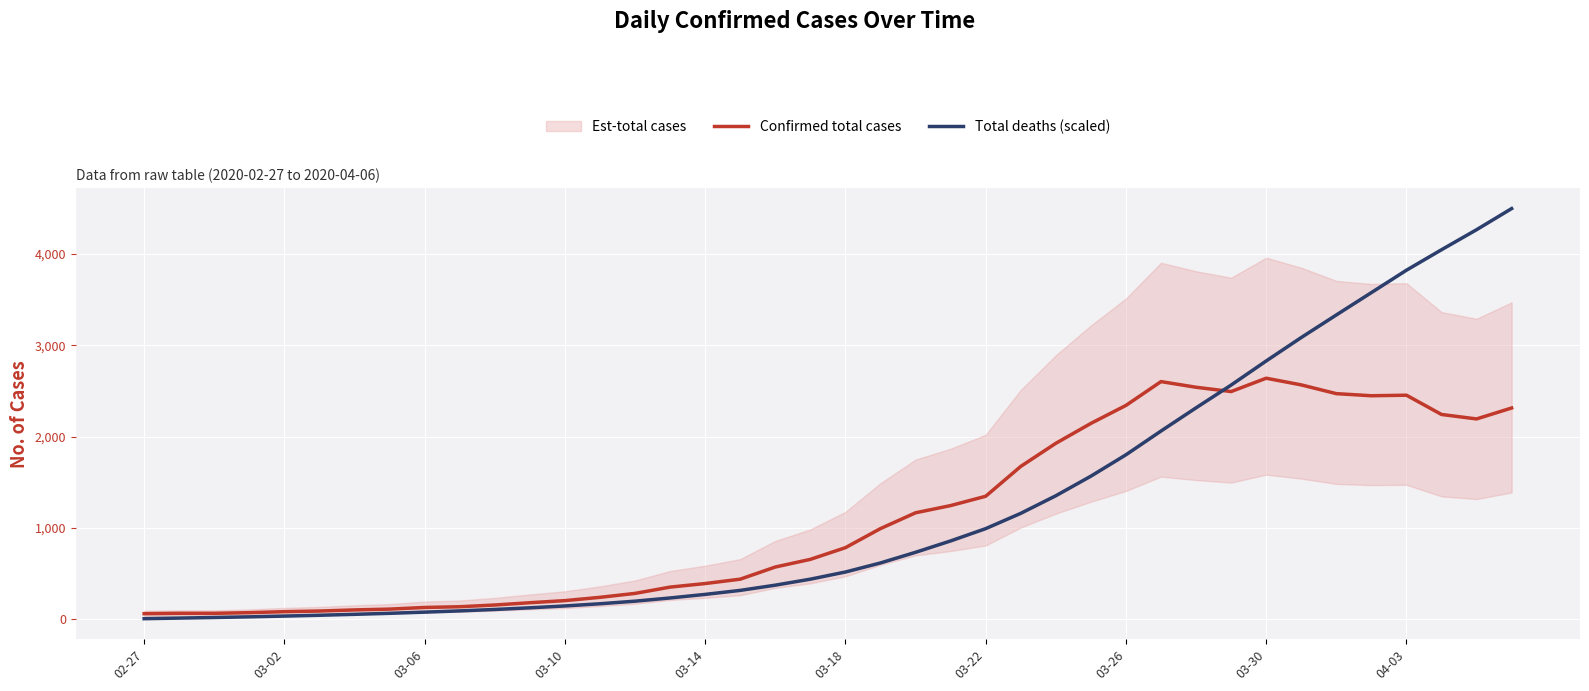

Where does the Confirmed total cases series first go above 784?

21